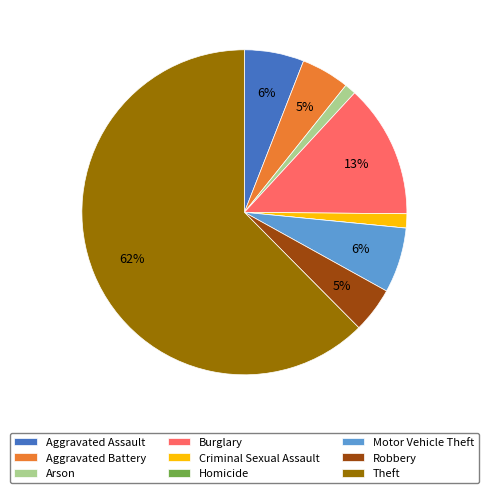

To the nearest percent, what is the combined percentage of Aggravated Battery and Motor Vehicle Theft?

11%